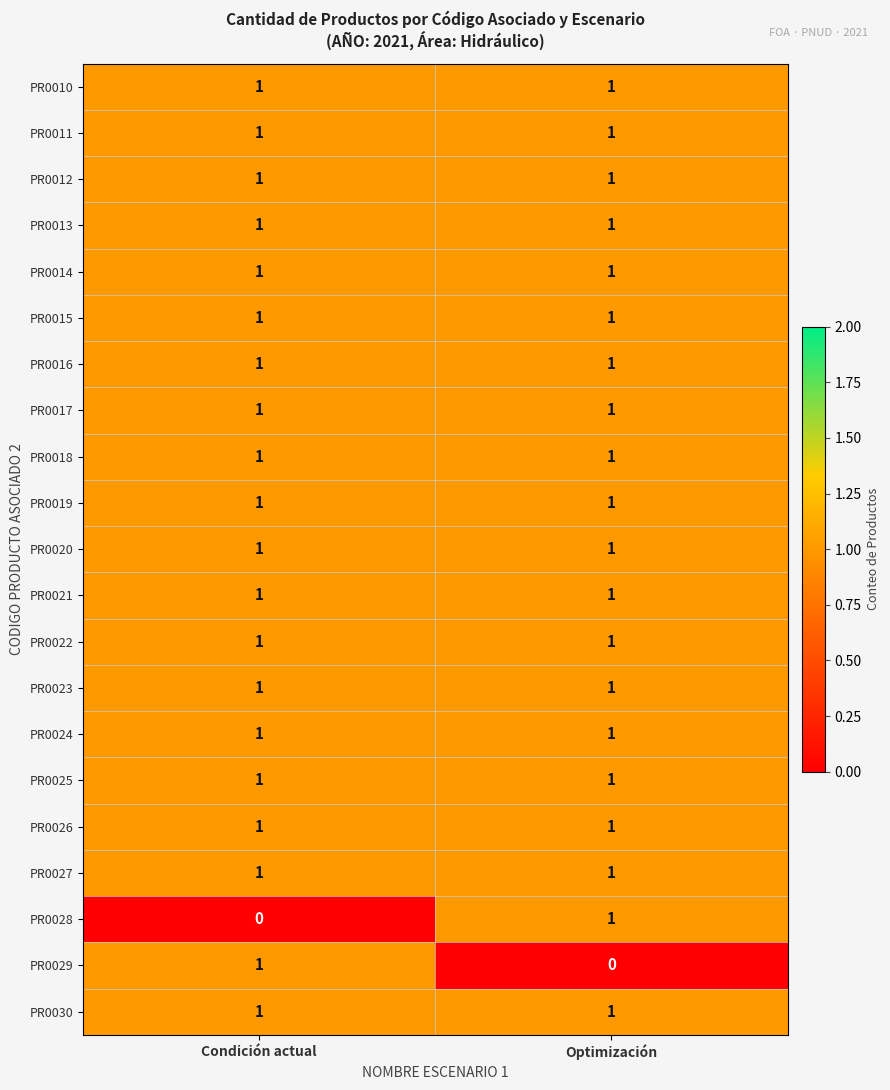

At which label does PR0029 reach its minimum?

Optimización